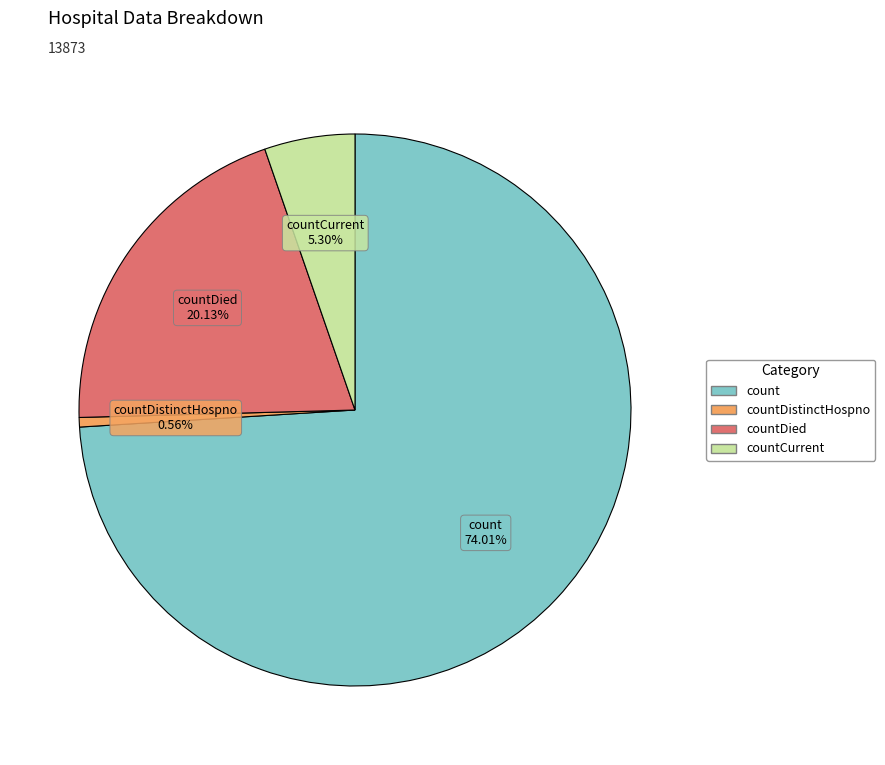

Is there a majority slice in this chart?

Yes